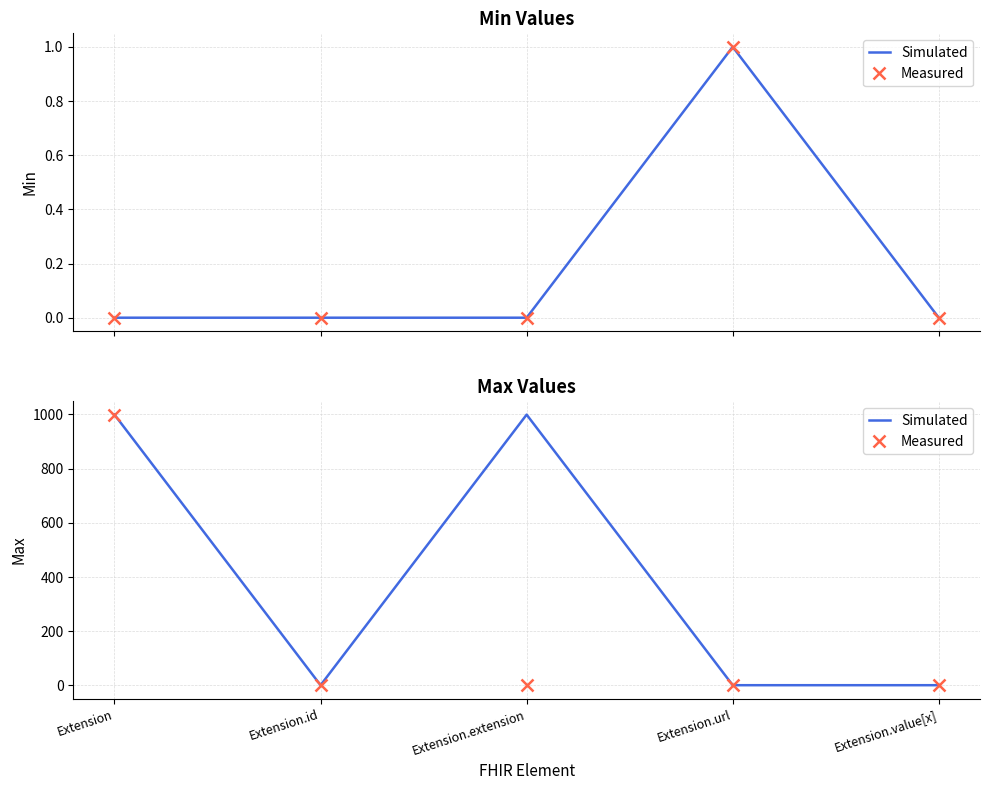

Is the value of Measured at Extension.id greater than the value of Simulated at Extension.value[x]?

No